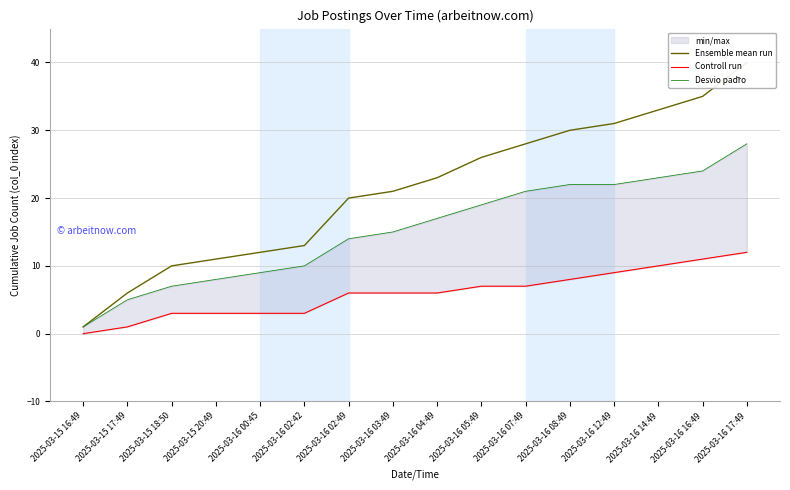

What is the label of the 10th point from the left?

2025-03-16 05:49